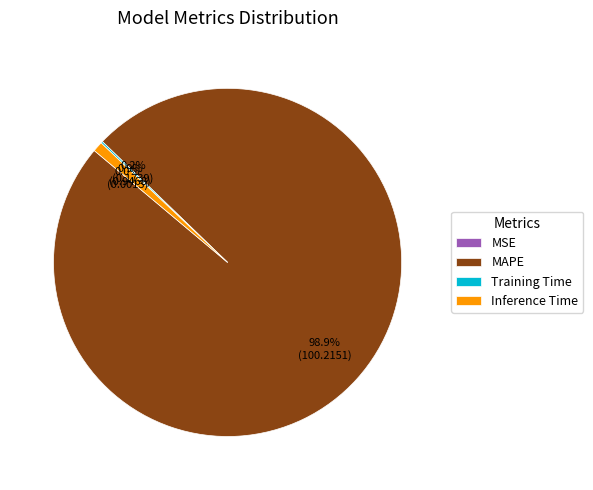

To the nearest percent, what percentage of the pie is MAPE?

99%